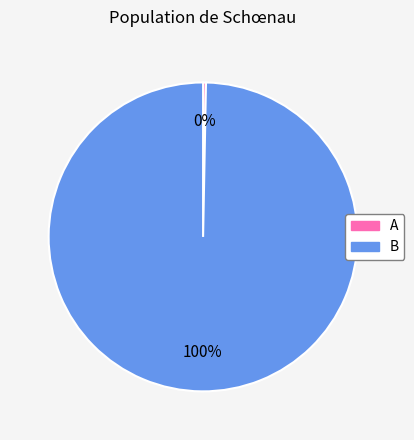

To the nearest percent, what is the average slice percentage?

50%